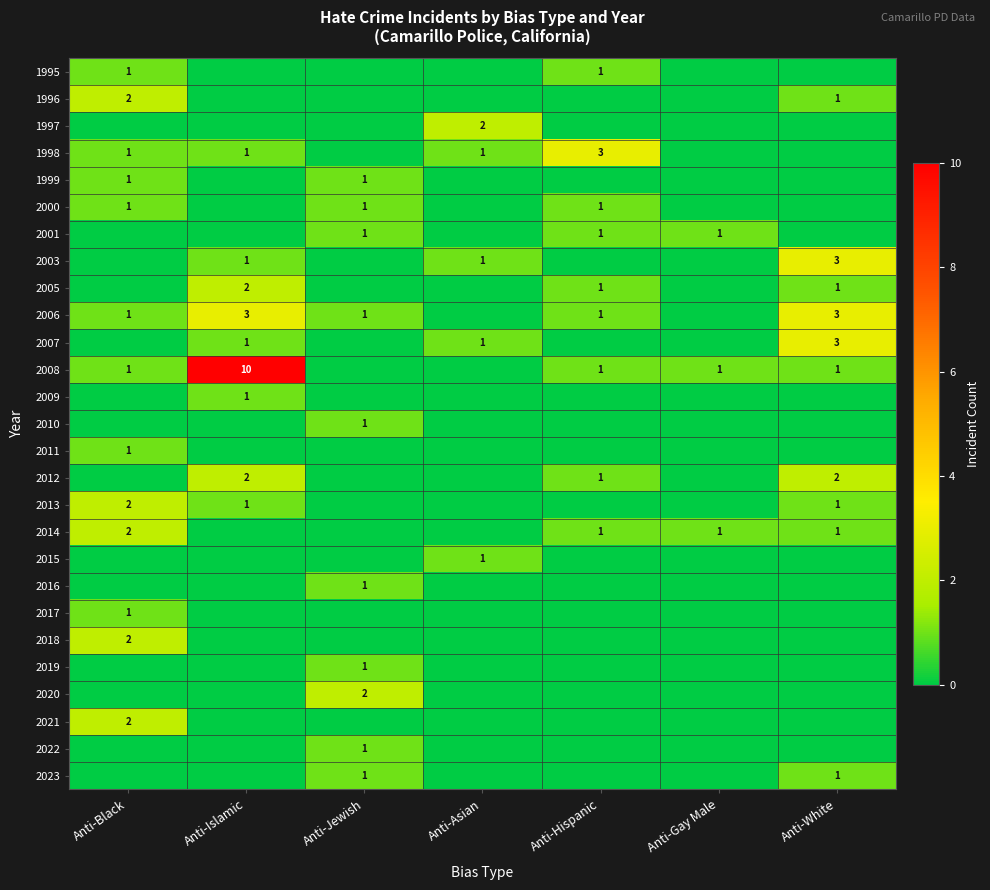

What is the sum of the 2013 values at Anti-White and Anti-Black?

3